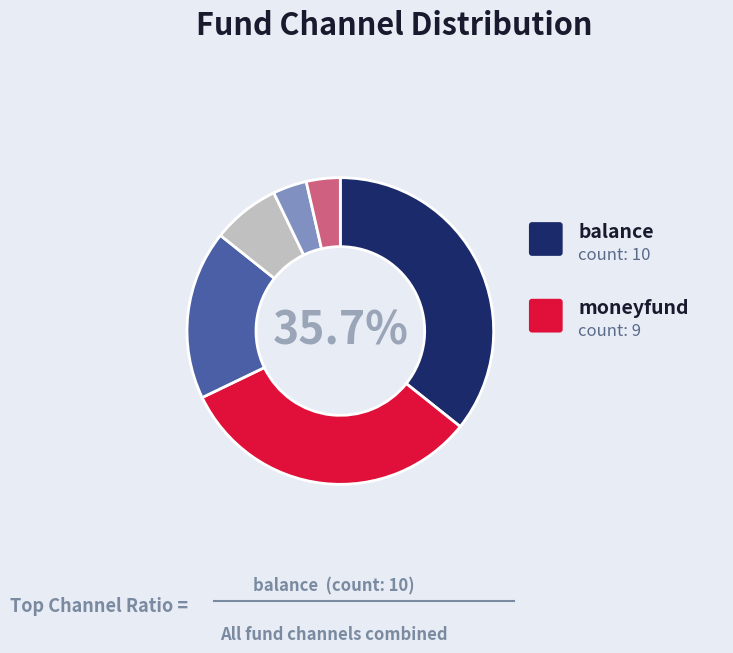

Does any single category account for the majority?

No